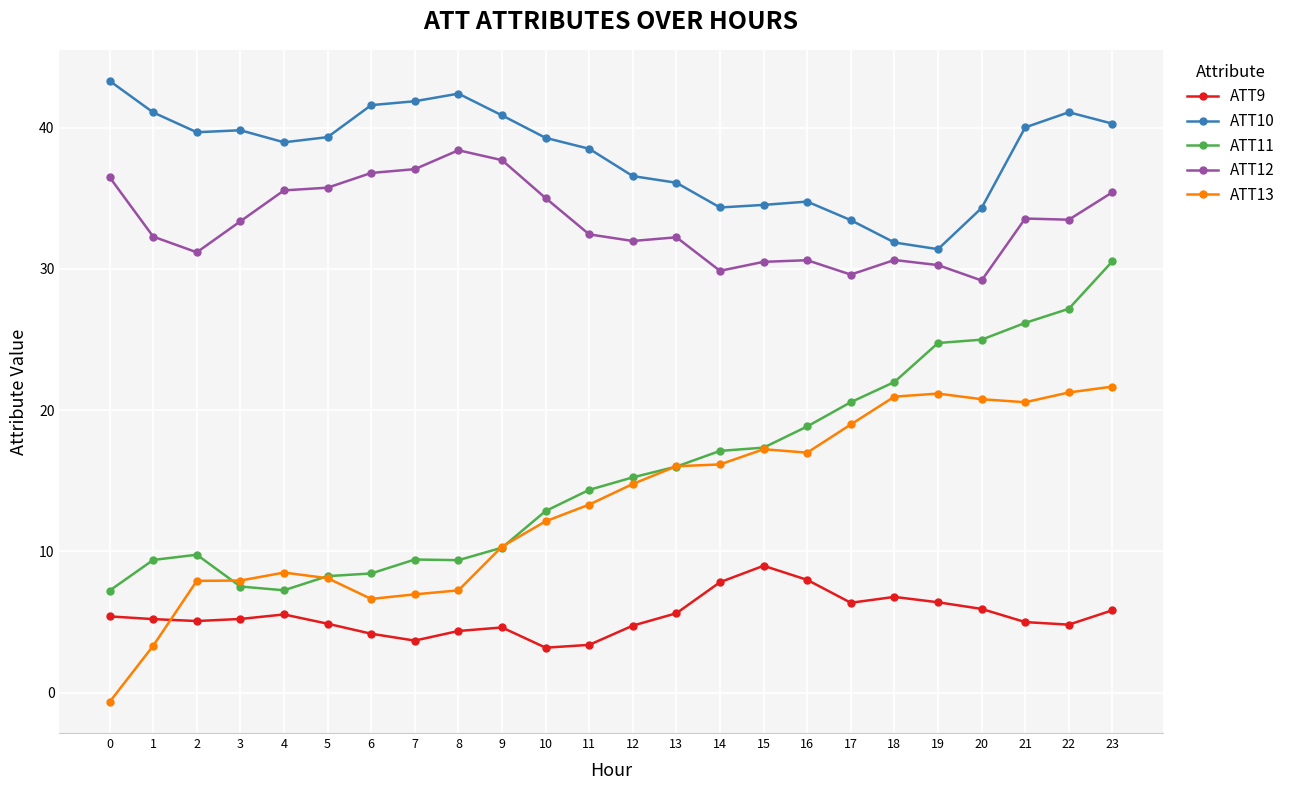

List the series in order of their peak value, highest first.

ATT10, ATT12, ATT11, ATT13, ATT9